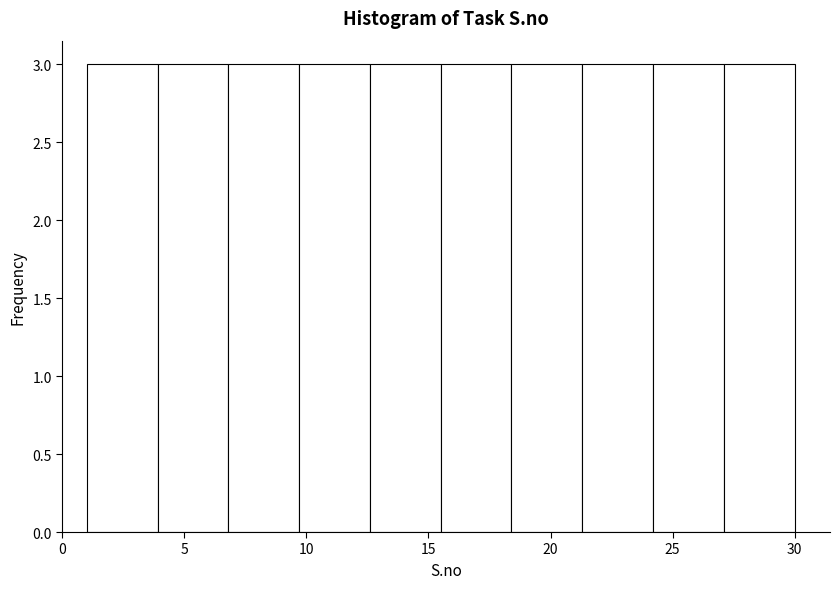

Reading left to right, transcribe this chart: for each bar, give the range it covers on the x-axis and its height. Neither the bar edges nor the heights are printed on the chart, so give them approximately, as read against the axes.

1.0 to 3.9: 3
3.9 to 6.8: 3
6.8 to 9.7: 3
9.7 to 12.6: 3
12.6 to 15.5: 3
15.5 to 18.4: 3
18.4 to 21.3: 3
21.3 to 24.2: 3
24.2 to 27.1: 3
27.1 to 30.0: 3